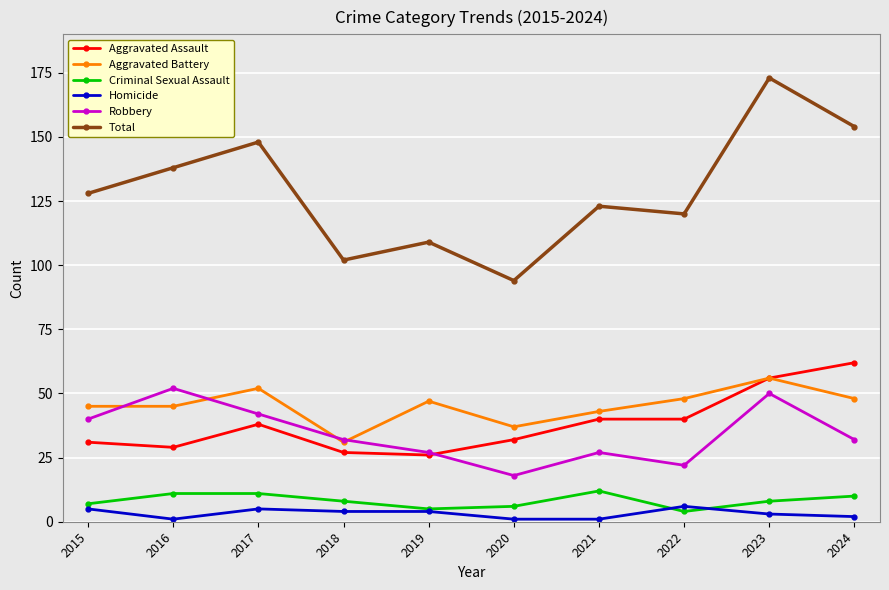

The value of Total at 2019 is 57. True or false?

False